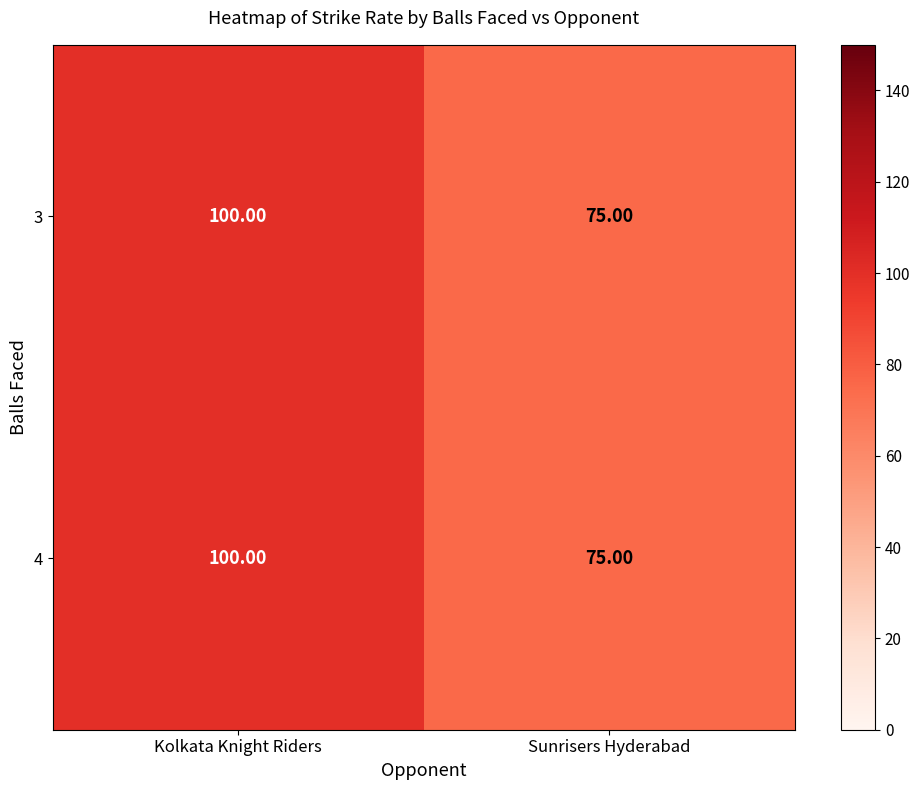

Where is 3 nearest to the value 87?

Sunrisers Hyderabad